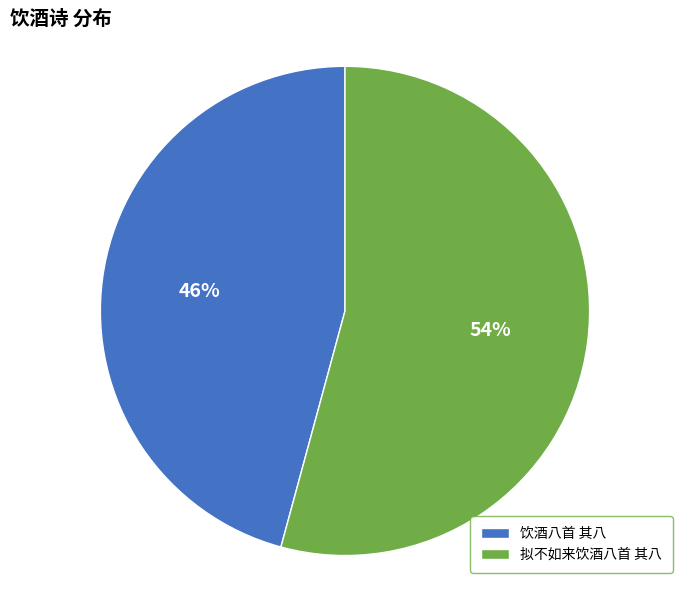

Does 拟不如来饮酒八首 其八 account for over 50% of the chart?

Yes